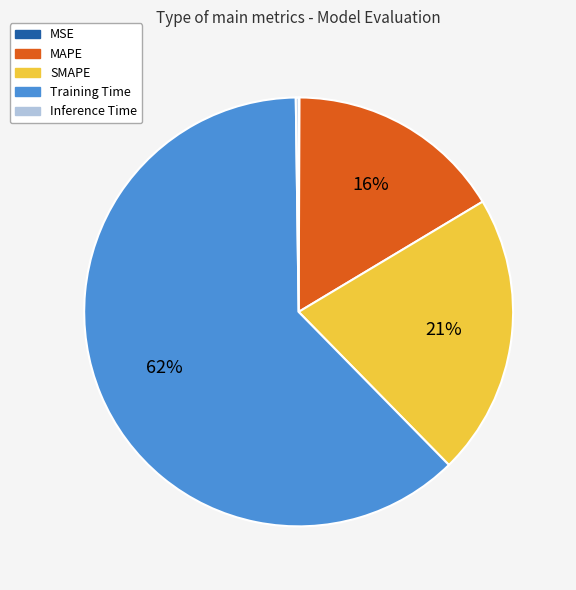

Which category has the biggest portion of the pie?

Training Time